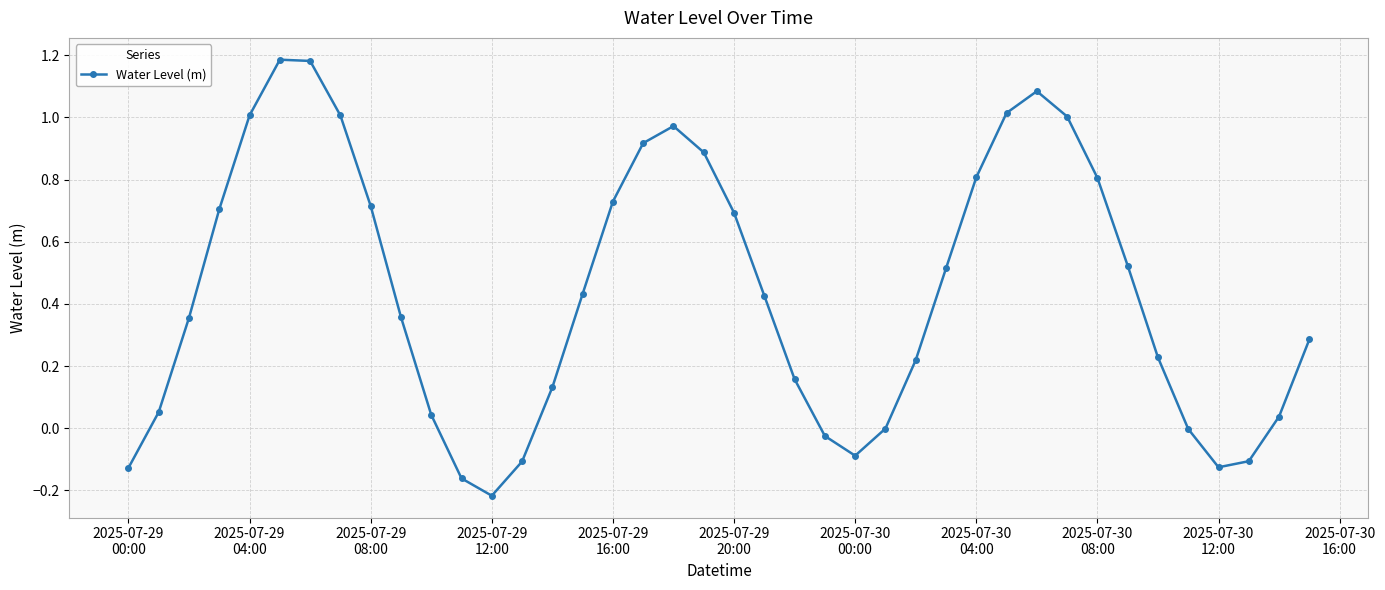

What is the sum of all values?

17.5